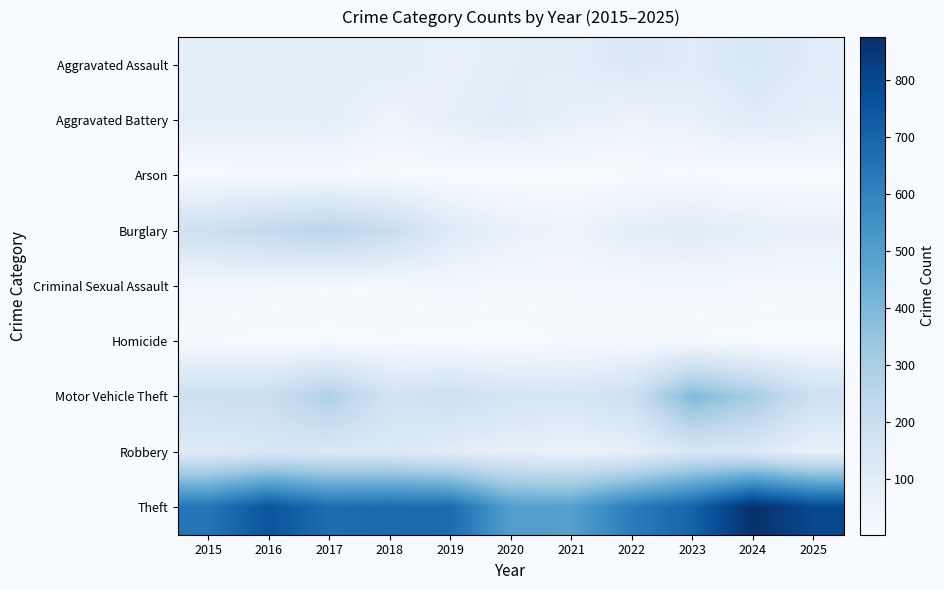

Count the number of categories in the chart.

11